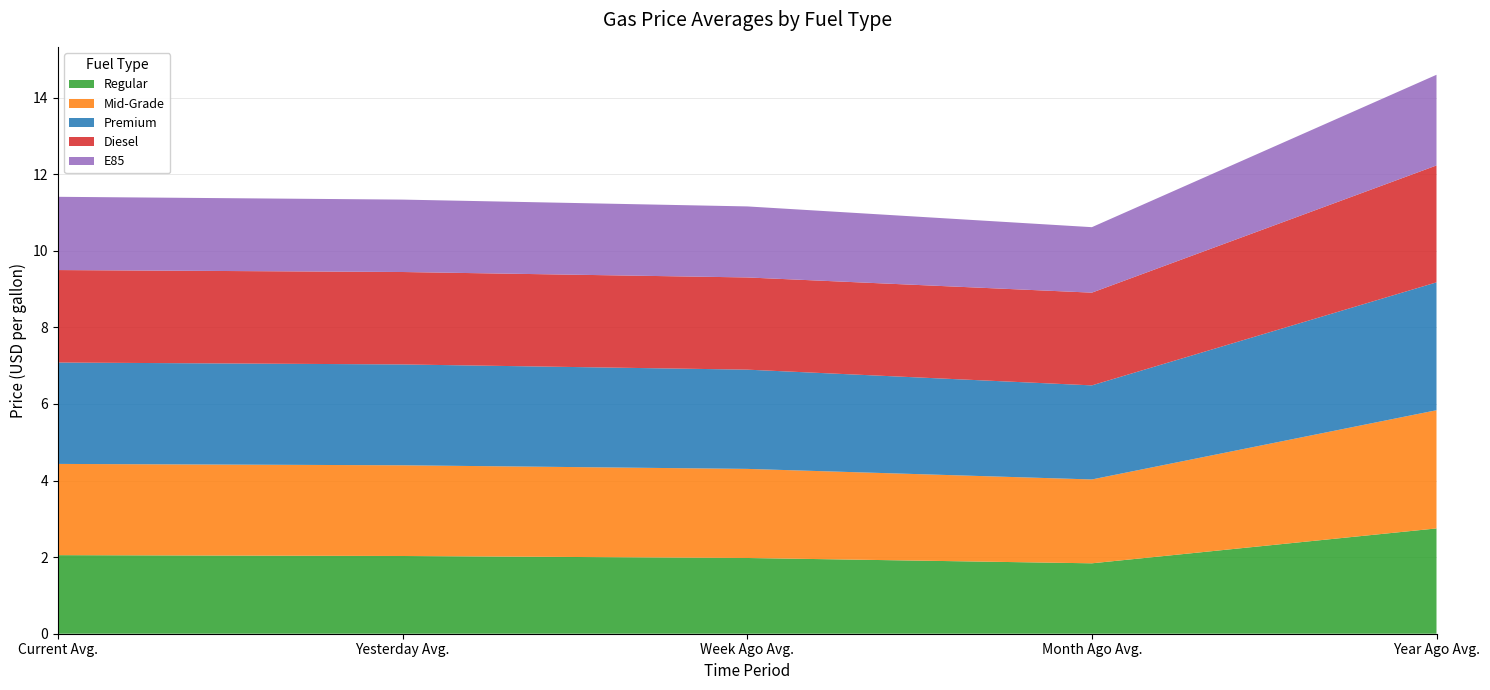

Reading right to left, extract all data points from this chart.

Regular: 2.8	1.8	2.0	2.0	2.1
Mid-Grade: 3.1	2.2	2.3	2.4	2.4
Premium: 3.3	2.5	2.6	2.6	2.6
Diesel: 3.1	2.4	2.4	2.4	2.4
E85: 2.4	1.7	1.9	1.9	1.9